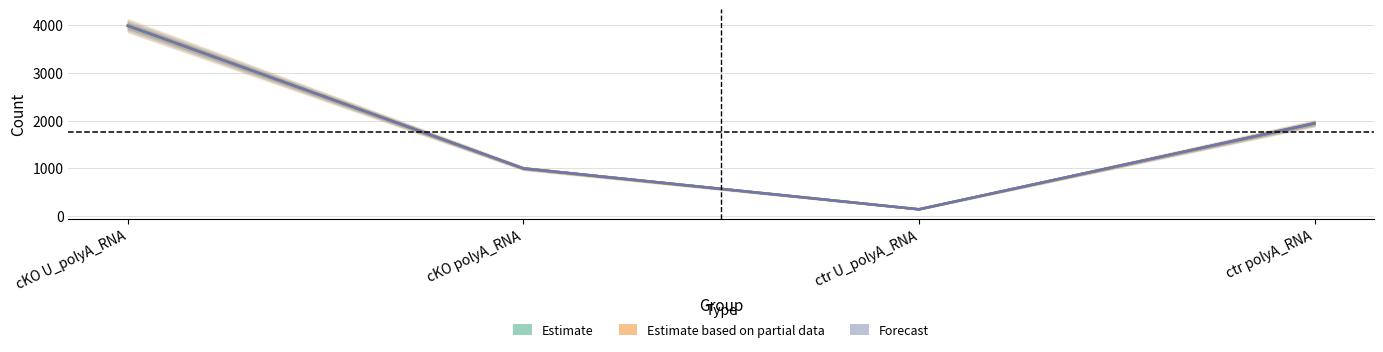

How many distinct data groups are displayed?

3